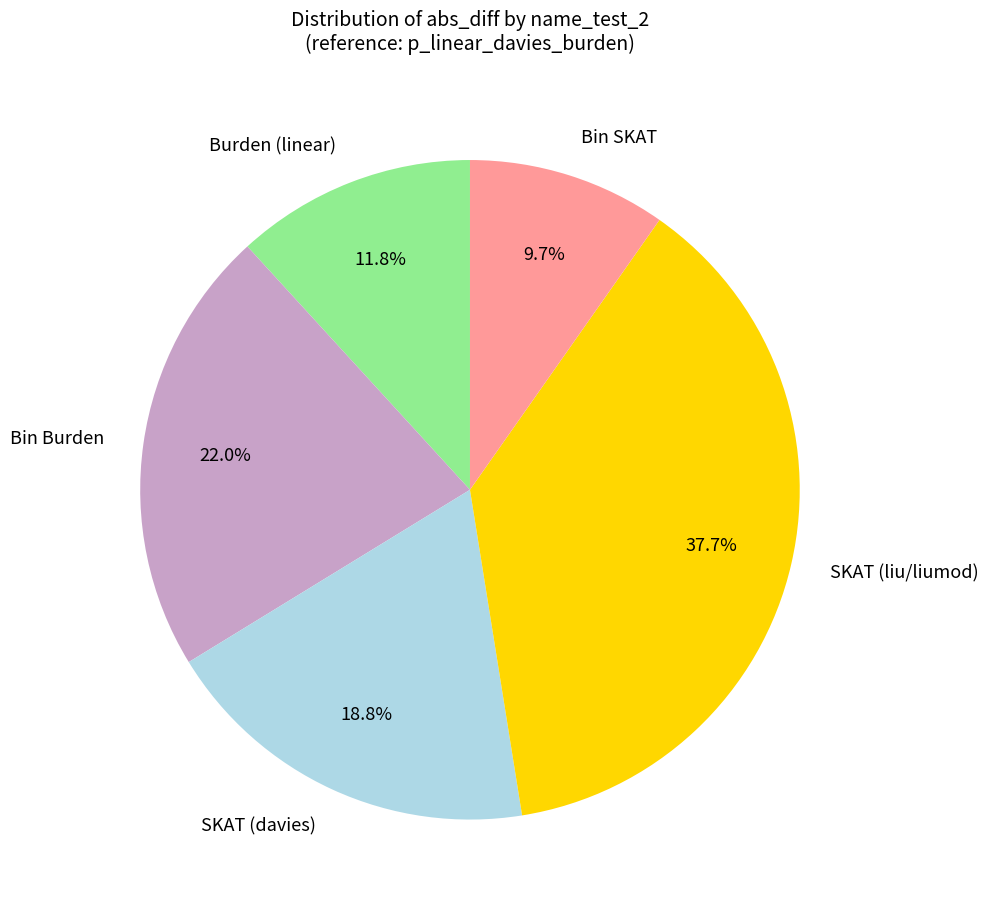

Is the sum of Bin SKAT and SKAT (davies) greater than half?

No